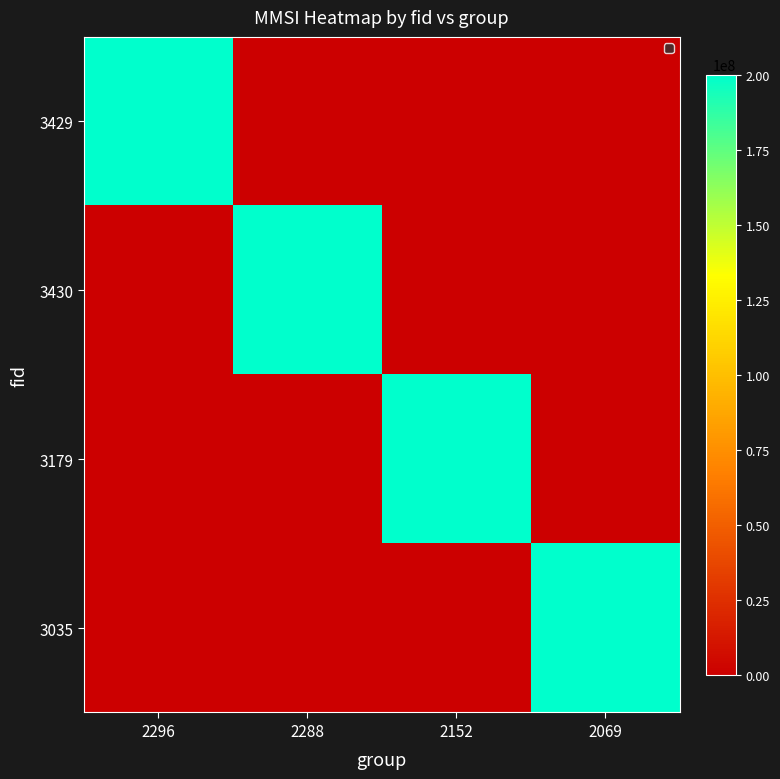

Rank the series at 2152 from highest to lowest value.

3179, 3429, 3430, 3035